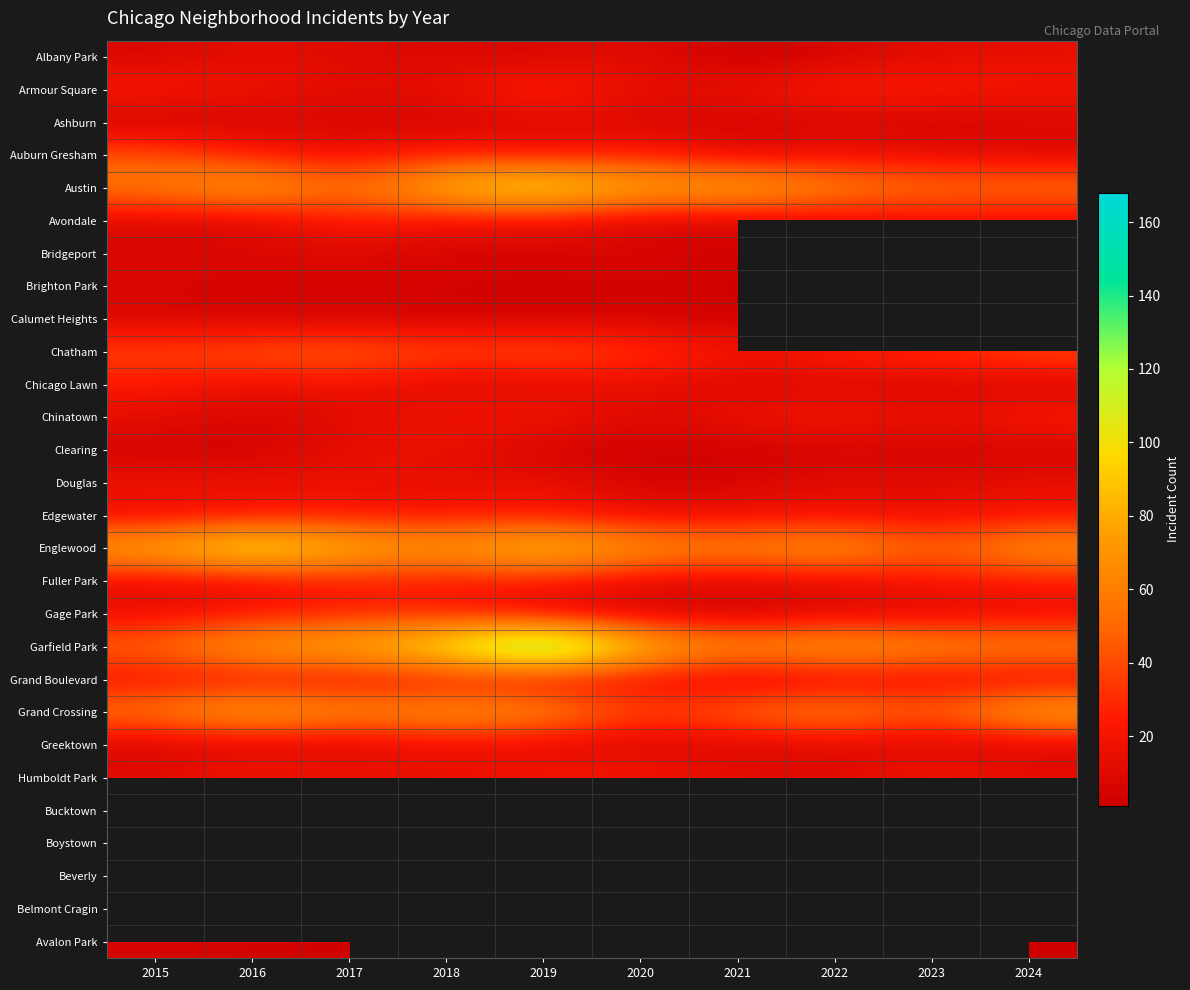

What is the greatest value displayed?

168.0